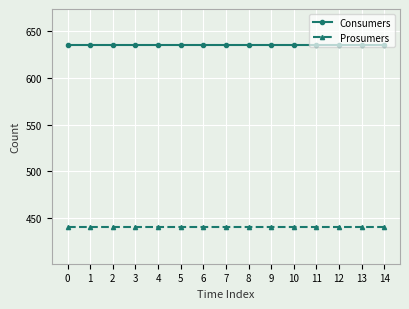

True or false: Prosumers has a value of 726 at 1.

False